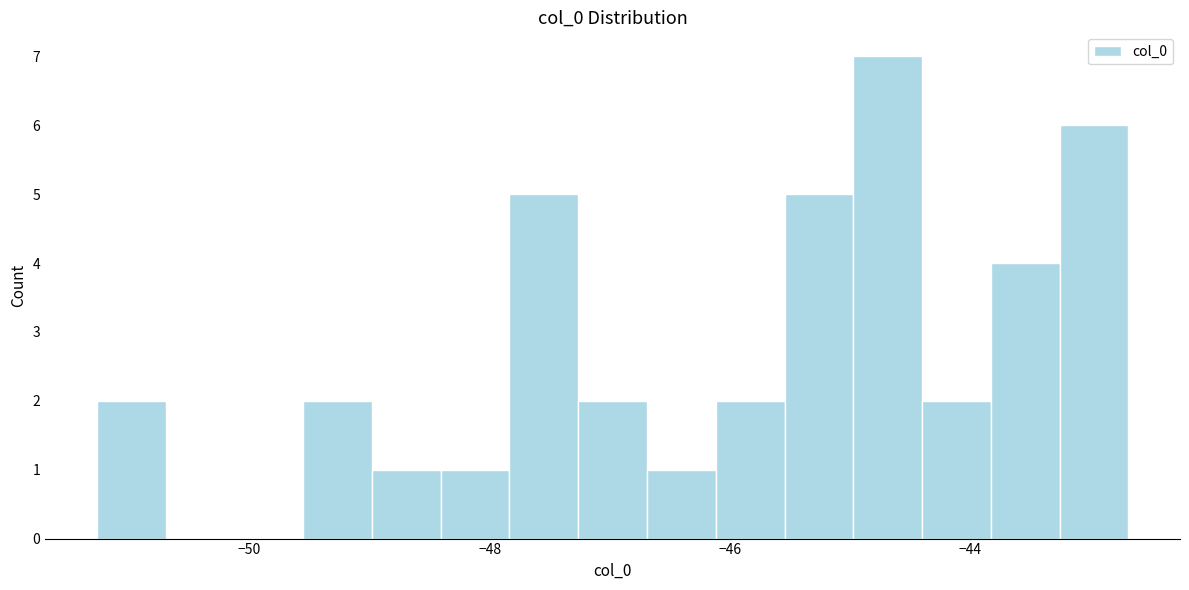

Around what value on the x-axis is the tallest bar? Give the approximate position of its centre, as read against the axis.

-44.6